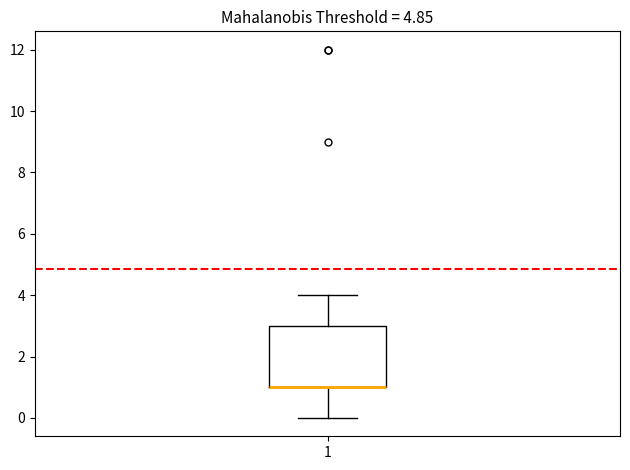

Read this box plot against the y-axis: the position of the median line, the range covered by the box, and the ends of both whiskers. The values are not printed on the chart, so give them approximately, as read against the axis.

median 1 (drawn on the box's lower edge), box 1 to 3, whiskers 0 to 4